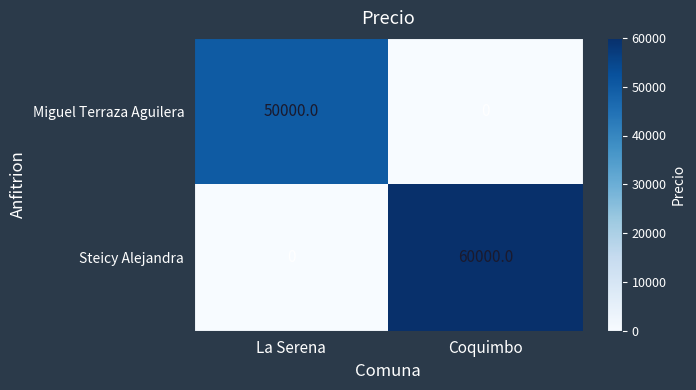

At which label does Steicy Alejandra reach its peak?

Coquimbo